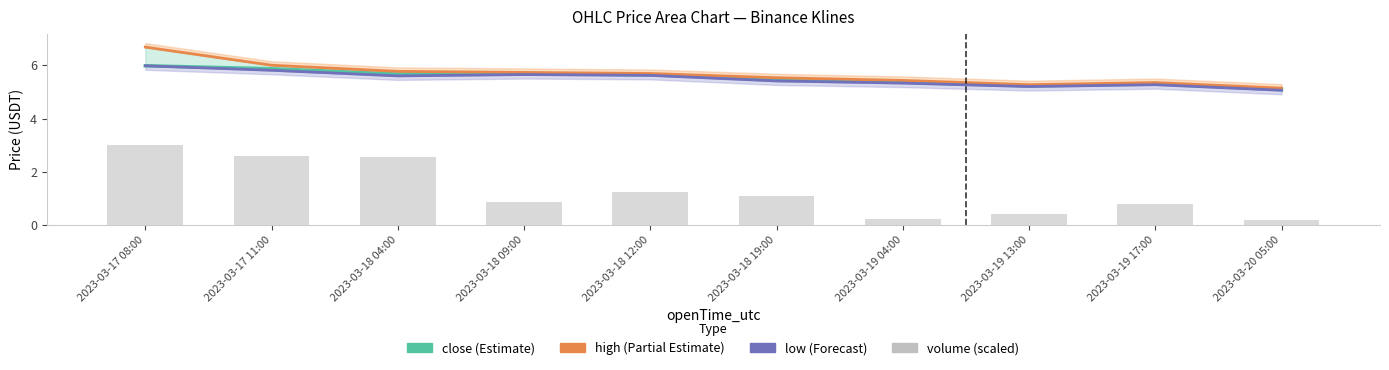

How many data points in volume (scaled) are above 1?

5